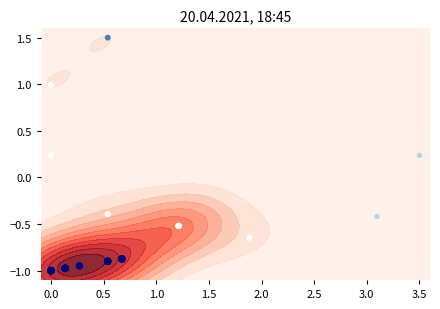

What is the average value?

-0.6